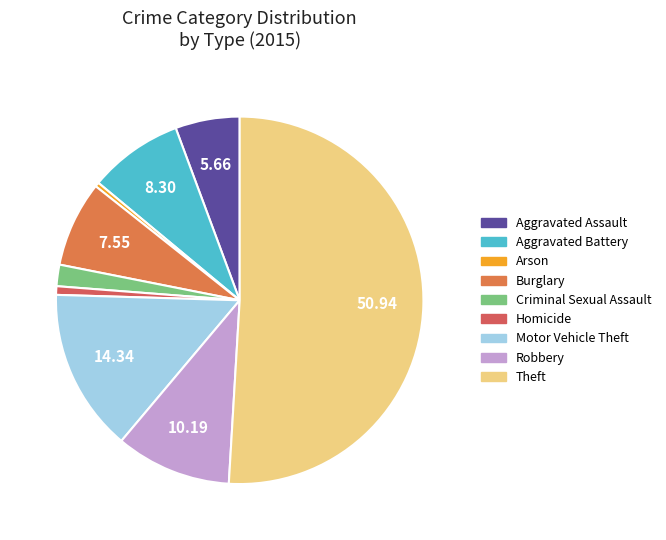

What is the change in value from Arson to Homicide?

+1